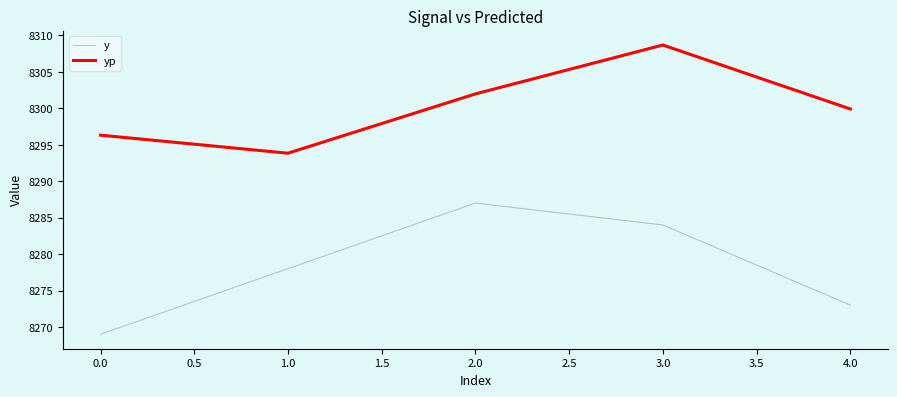

How many lines are shown in the chart?

2